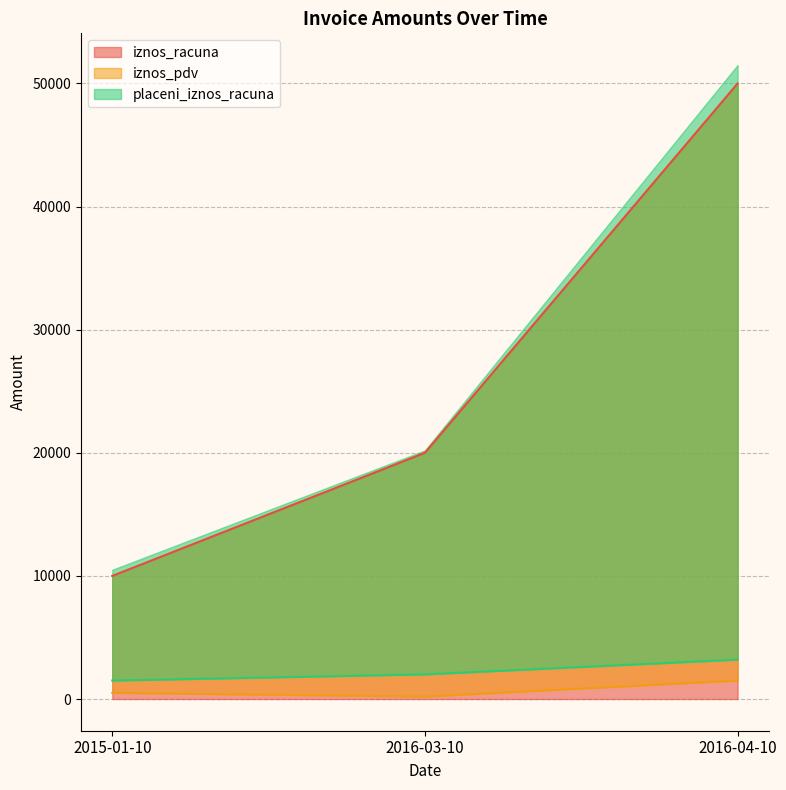

Count the placeni_iznos_racuna values in the range 1500 to 3200.

3